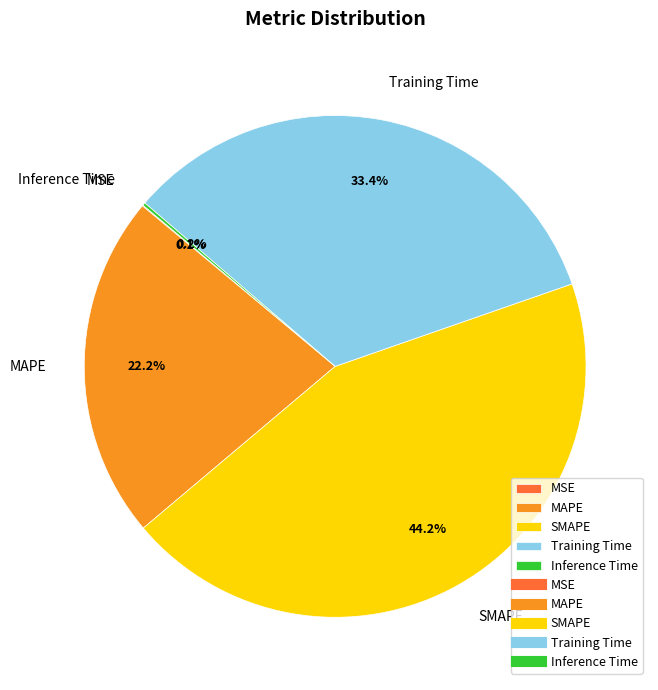

Does Training Time account for over 50% of the chart?

No